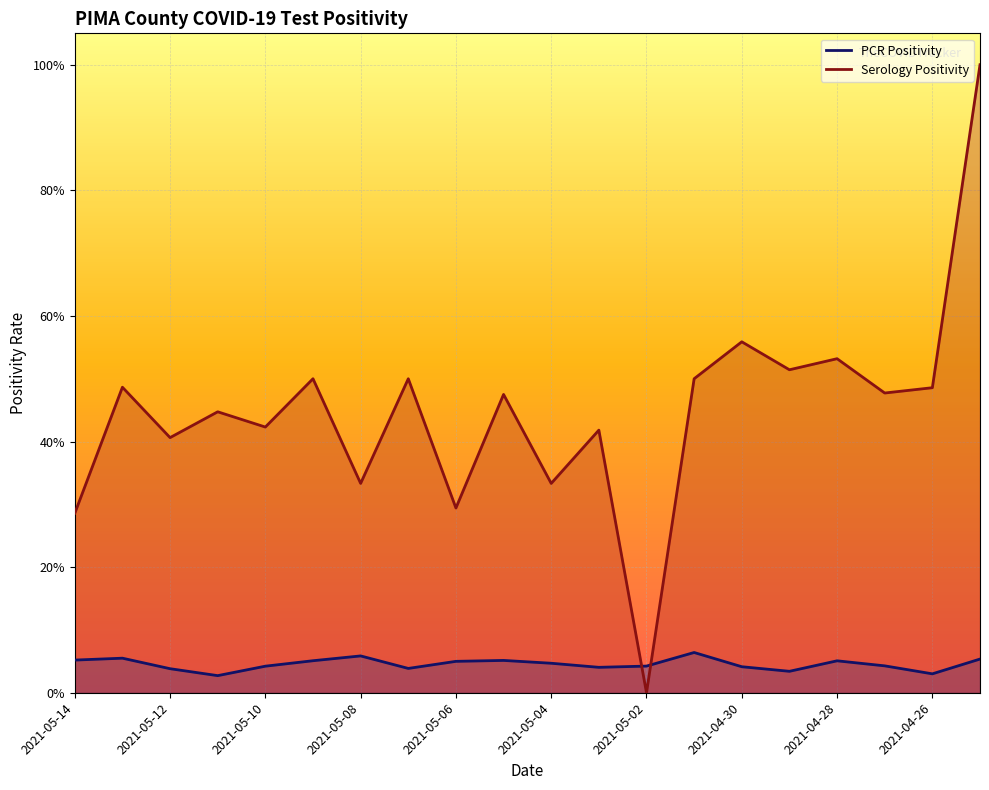

Rank the categories by PCR Positivity value from highest to lowest.

13, 2021-05-02, 2021-05-12, 19, 2021-05-14, 2021-04-26, 2021-05-04, 16, 2021-04-28, 10, 17, 12, 2021-05-06, 14, 11, 2021-04-30, 2021-05-10, 15, 18, 2021-05-08